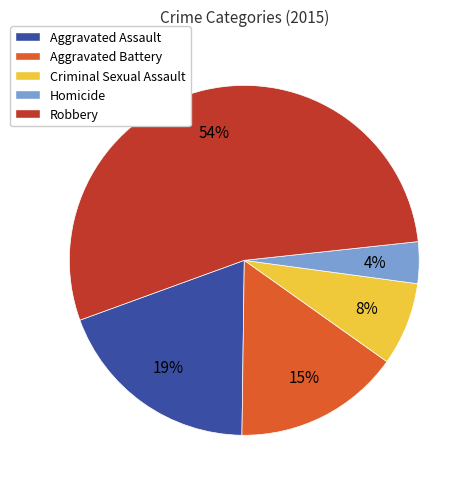

Which category has the biggest portion of the pie?

Robbery